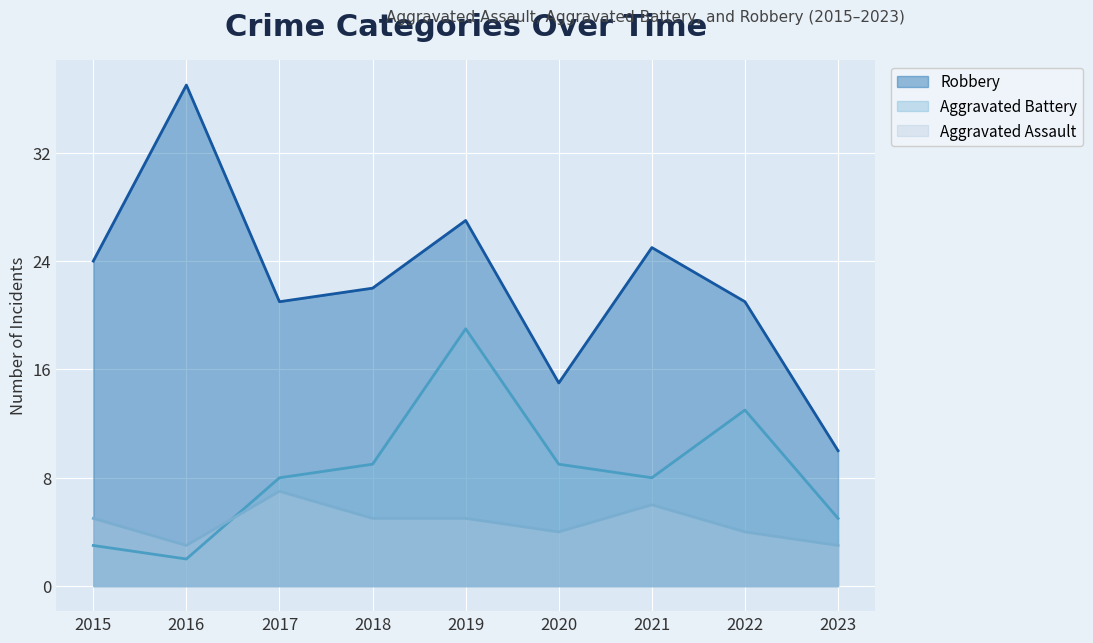

What is the sum of the Aggravated Battery values at 2015 and 2017?

11